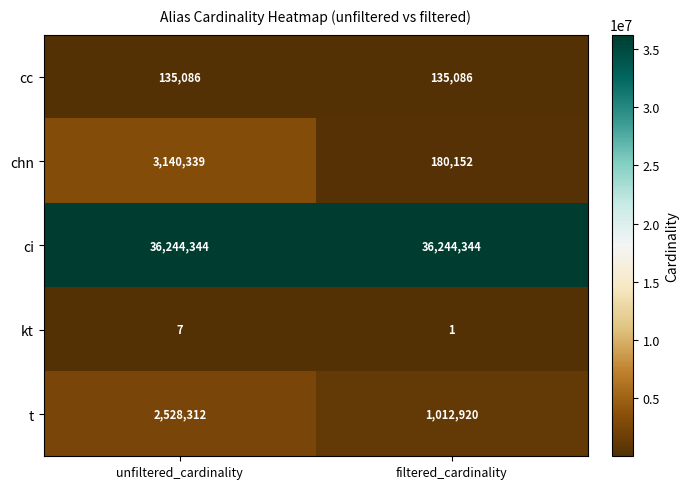

Rank the series by their maximum value, from lowest to highest.

kt, cc, t, chn, ci